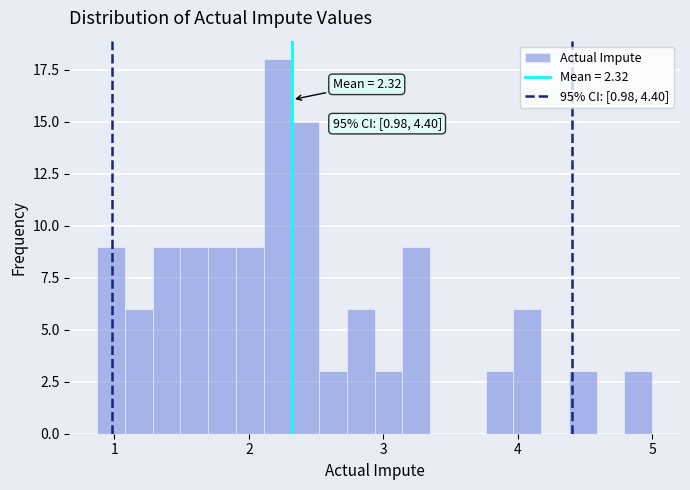

Read against the x-axis, roughly where is the centre of the tallest bar?

2.2